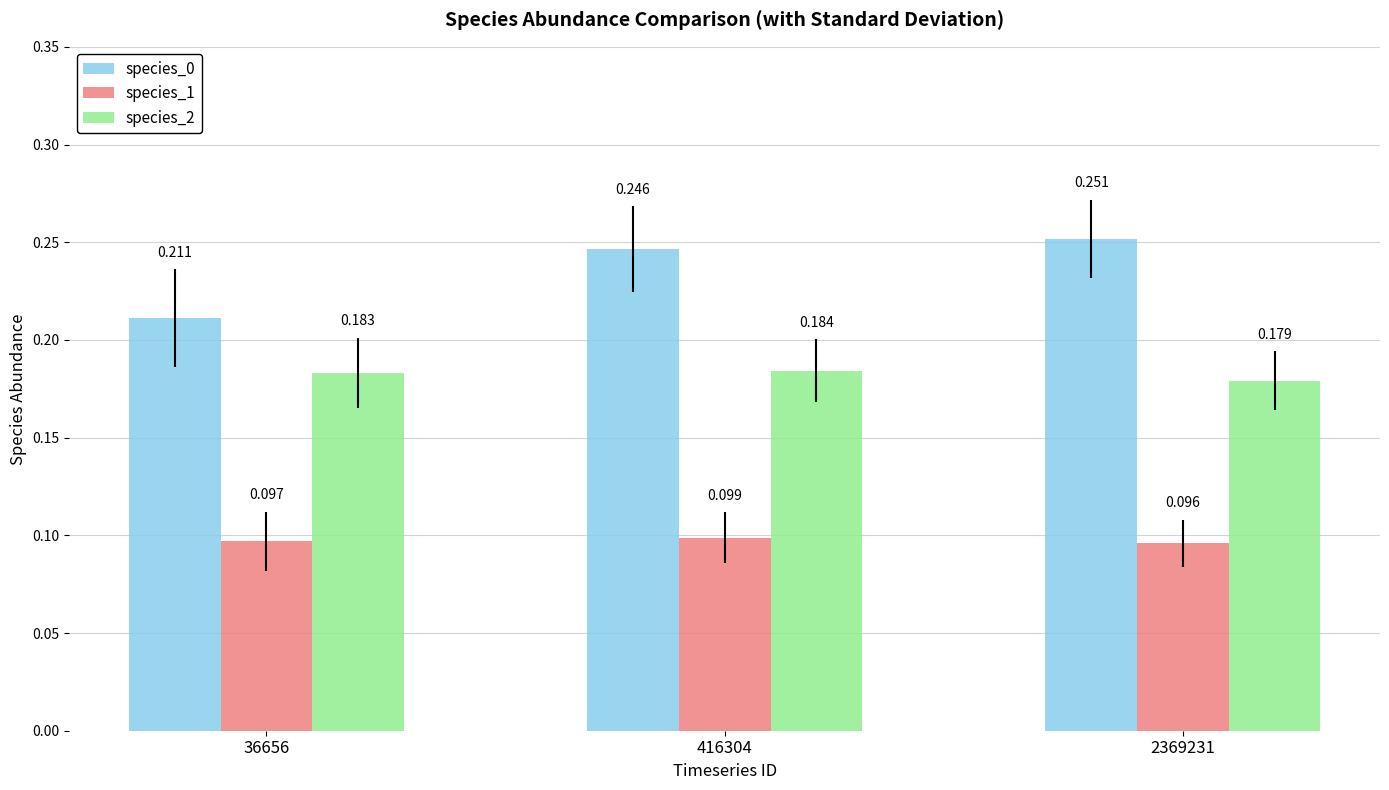

Is the value of species_2 at 416304 greater than the value of species_0 at 36656?

No